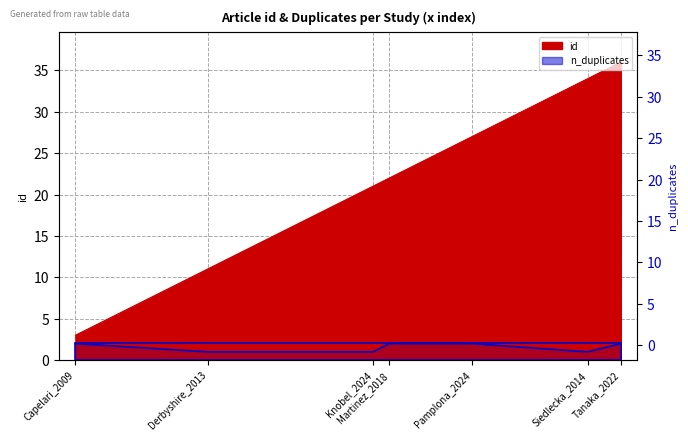

The n_duplicates series shows 1 at Knobel_2024. True or false?

False